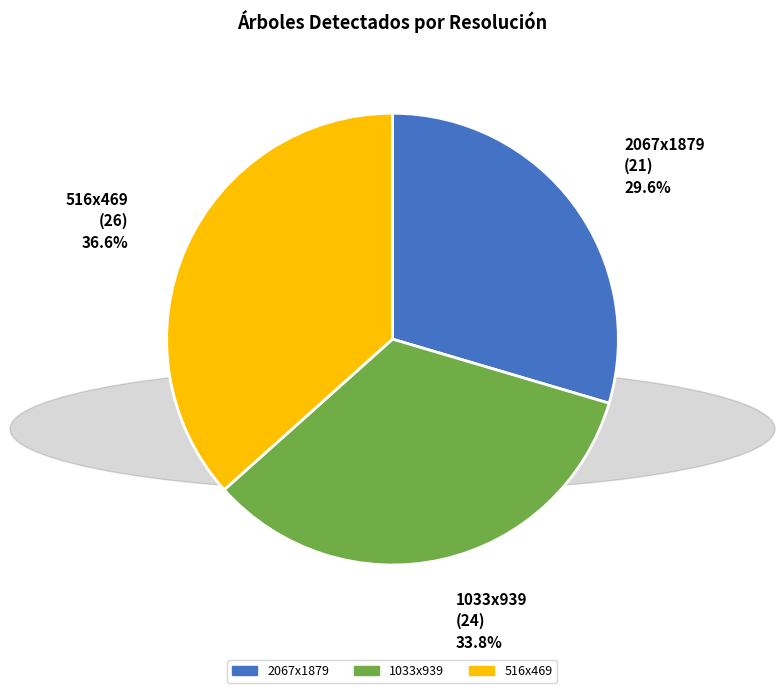

Does 516x469 account for over 50% of the chart?

No